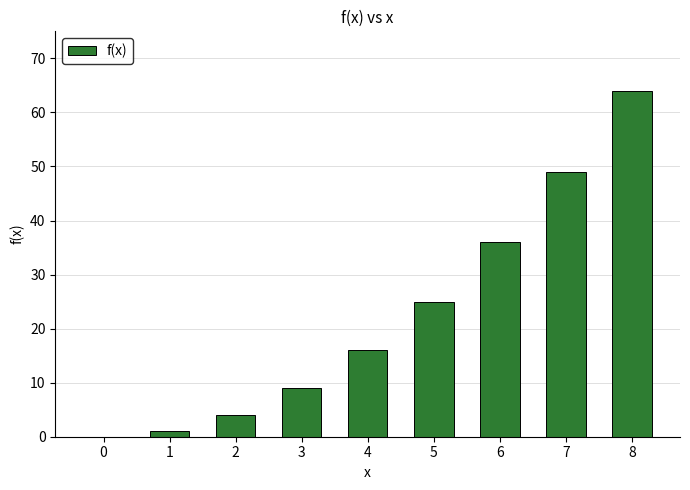

Between 3 and 8, which is larger?

8